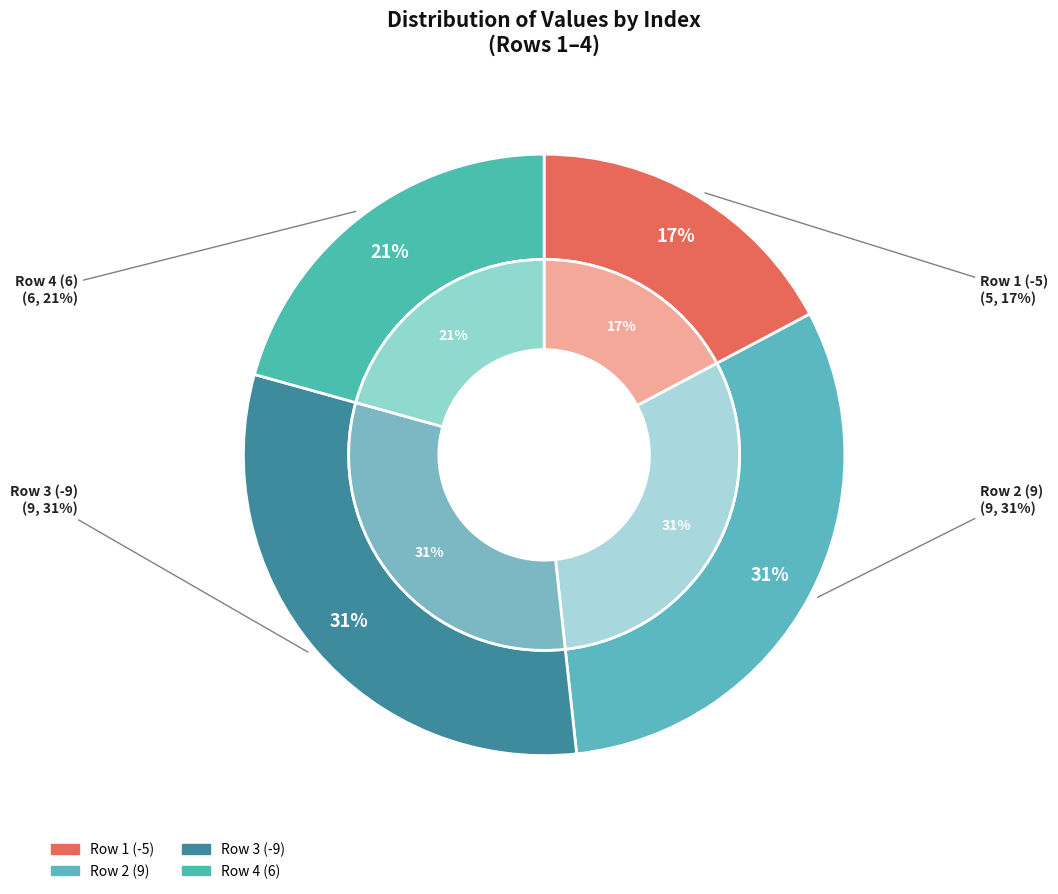

What is the smallest slice in the pie chart?

-5